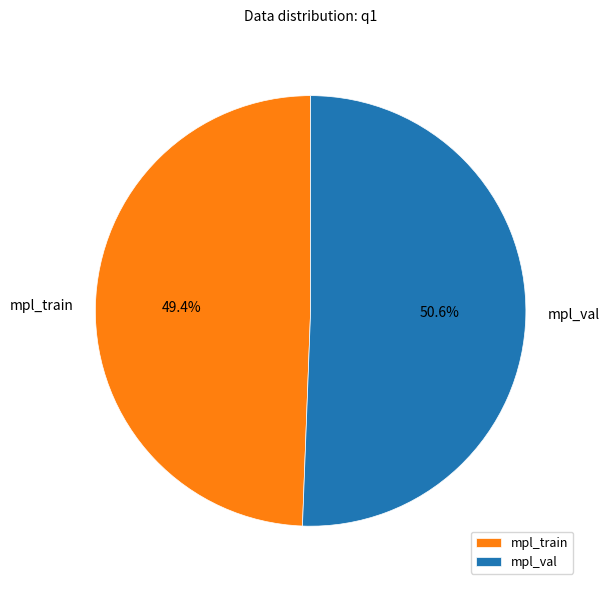

What percentage is the mpl_val slice, to the nearest percent?

51%